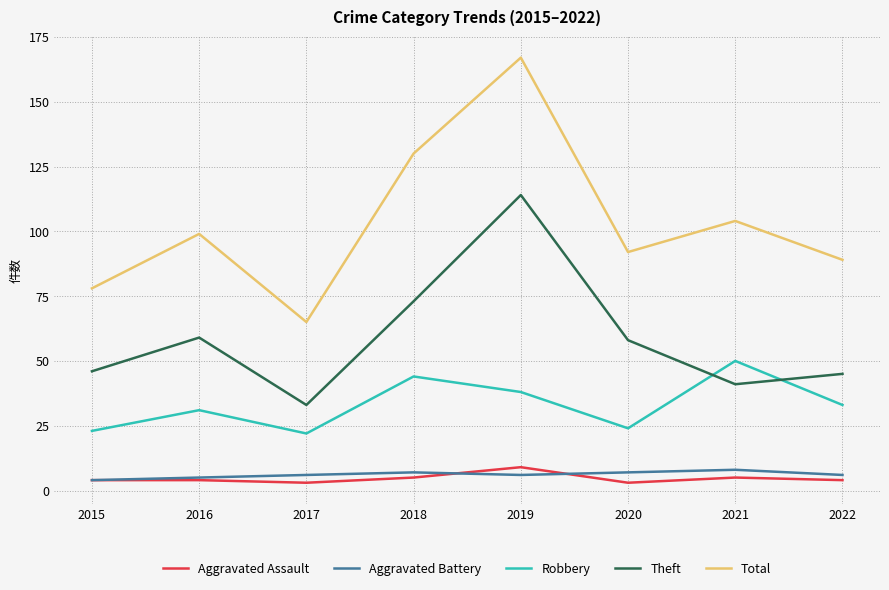

In Total, how many points are lower than both neighbors (excluding endpoints)?

2